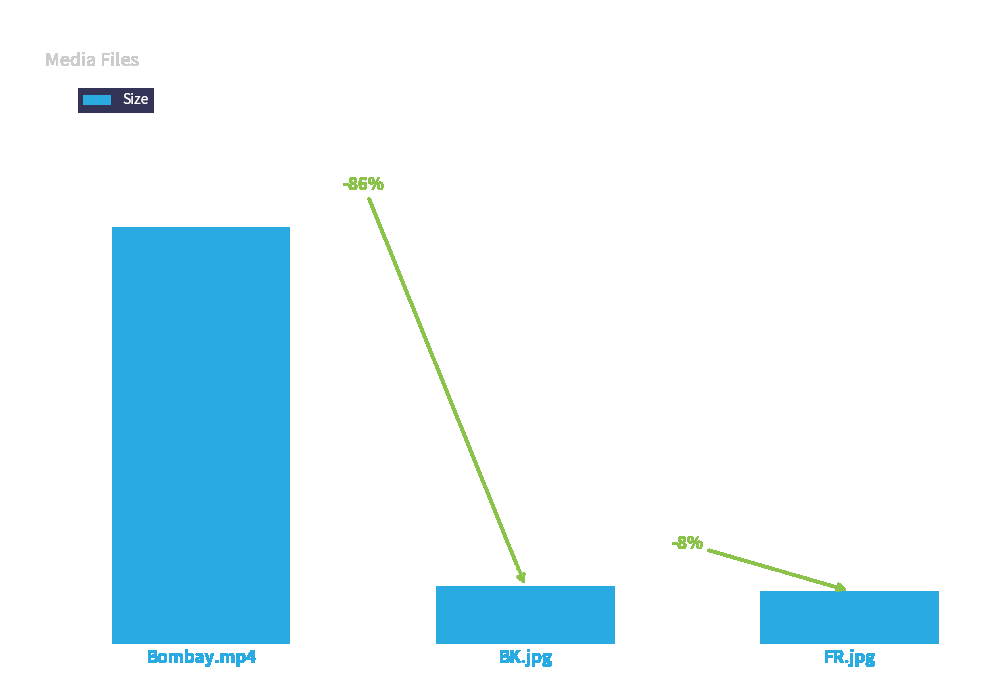

What is the value of the 2nd bar from the left?

80.2